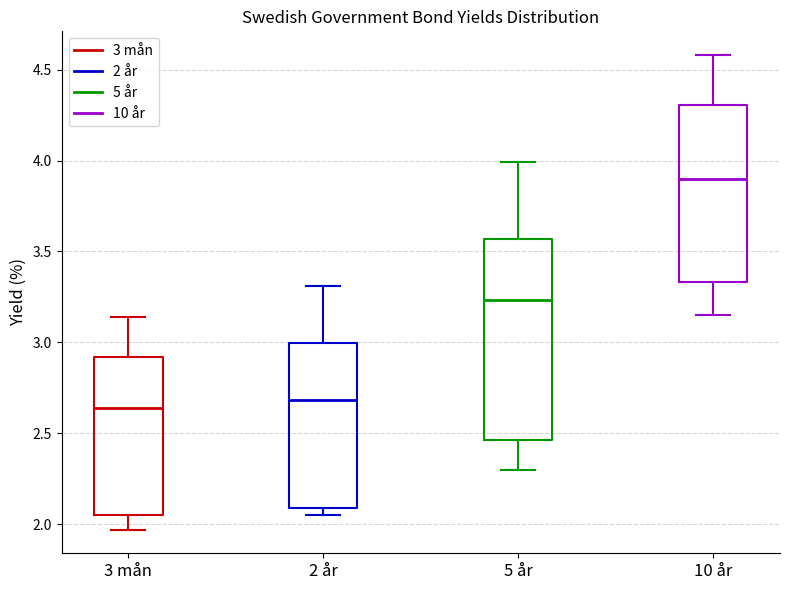

Reading left to right, read every box against the y-axis: the position of its median line, the range the box covers, and the ends of its whiskers. The values are not printed on the chart, so give them approximately, as read against the axis.

3 mån: median 2.65, box 2.05 to 2.90, whiskers 1.95 to 3.15
2 år: median 2.70, box 2.10 to 3.00, whiskers 2.05 to 3.30
5 år: median 3.25, box 2.45 to 3.55, whiskers 2.30 to 4.00
10 år: median 3.90, box 3.35 to 4.30, whiskers 3.15 to 4.60